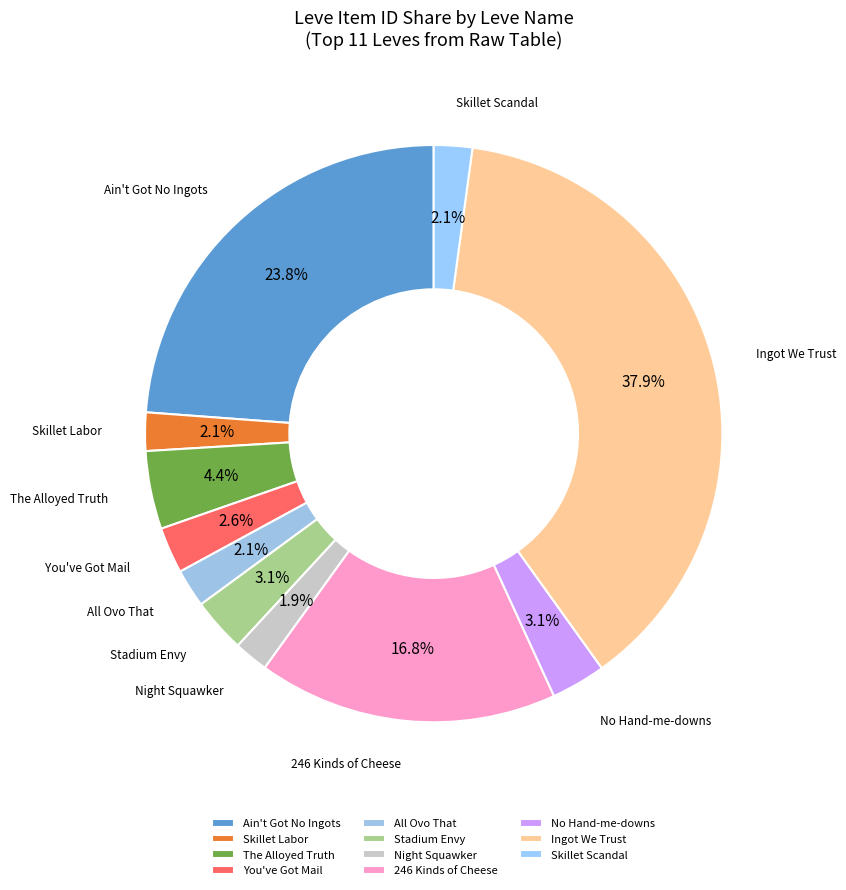

How many slices are in this pie chart?

11